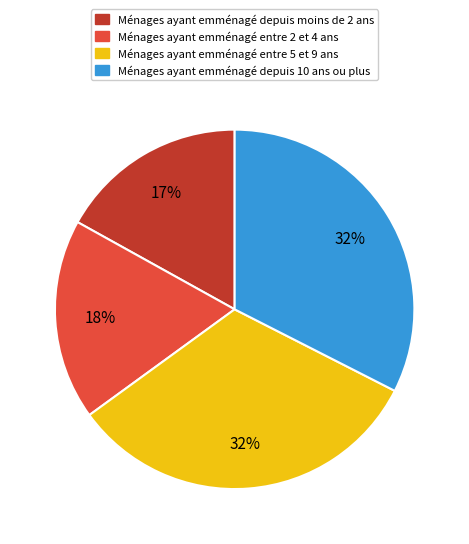

To the nearest percent, what is the difference between the Ménages ayant emménagé entre 5 et 9 ans and Ménages ayant emménagé entre 2 et 4 ans slice percentages?

14%